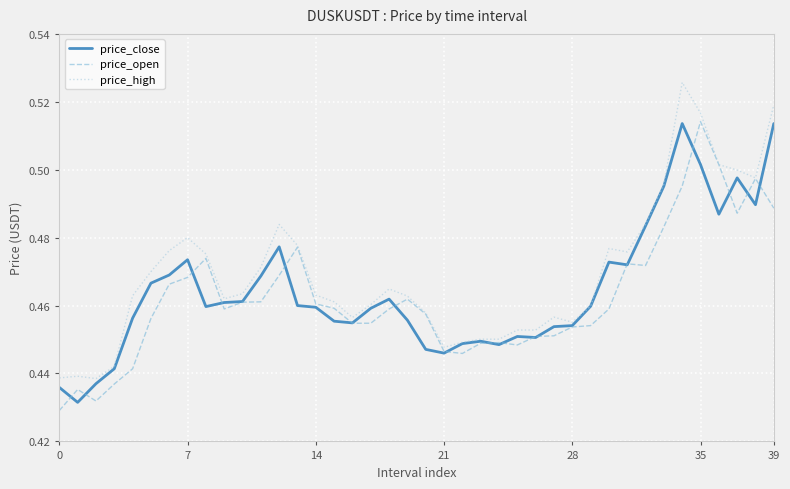

Which series has the largest total across all categories?

price_high